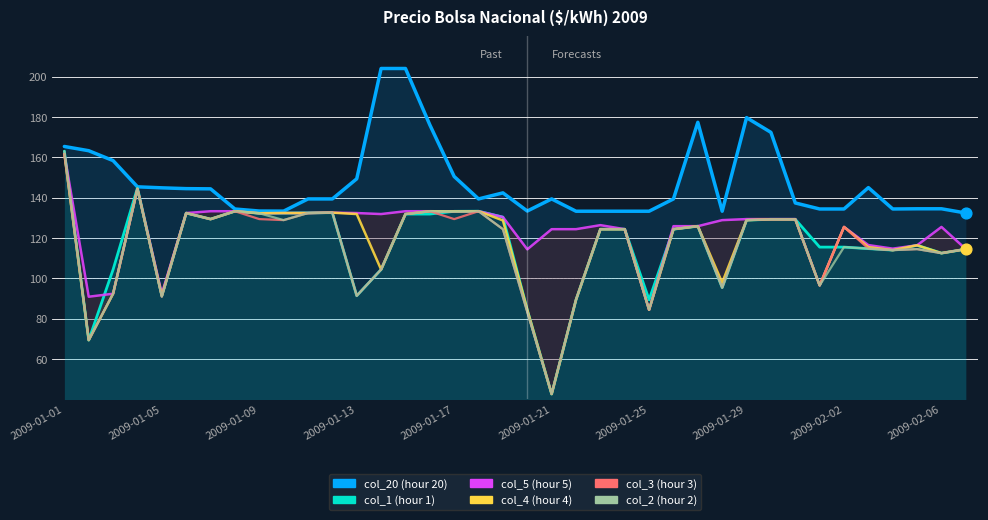

Which series has the widest spread of Y values?

col_1